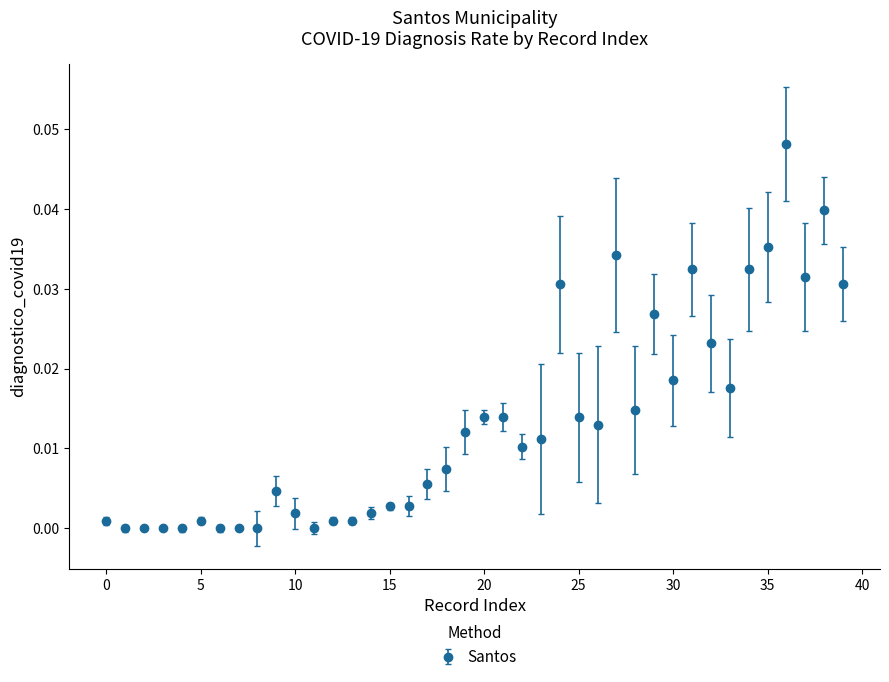

What is the sum of all values?

0.5